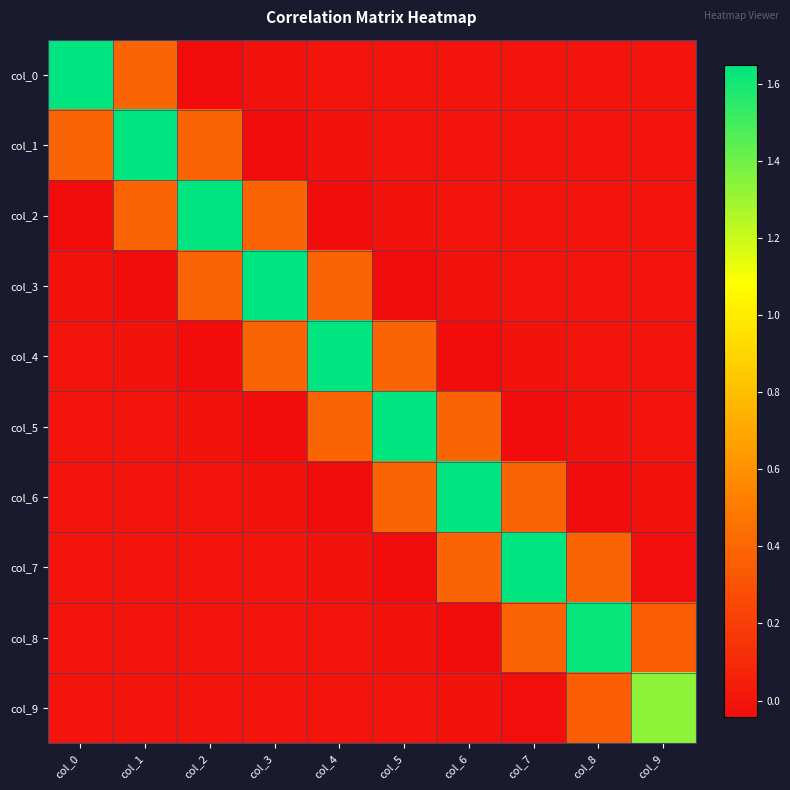

Which series has the widest spread of values?

col_0